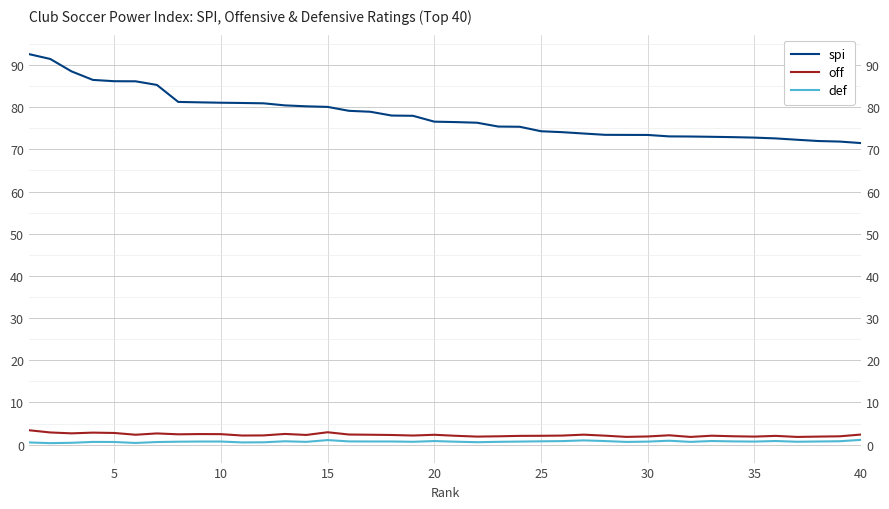

Count the number of categories in the chart.

40